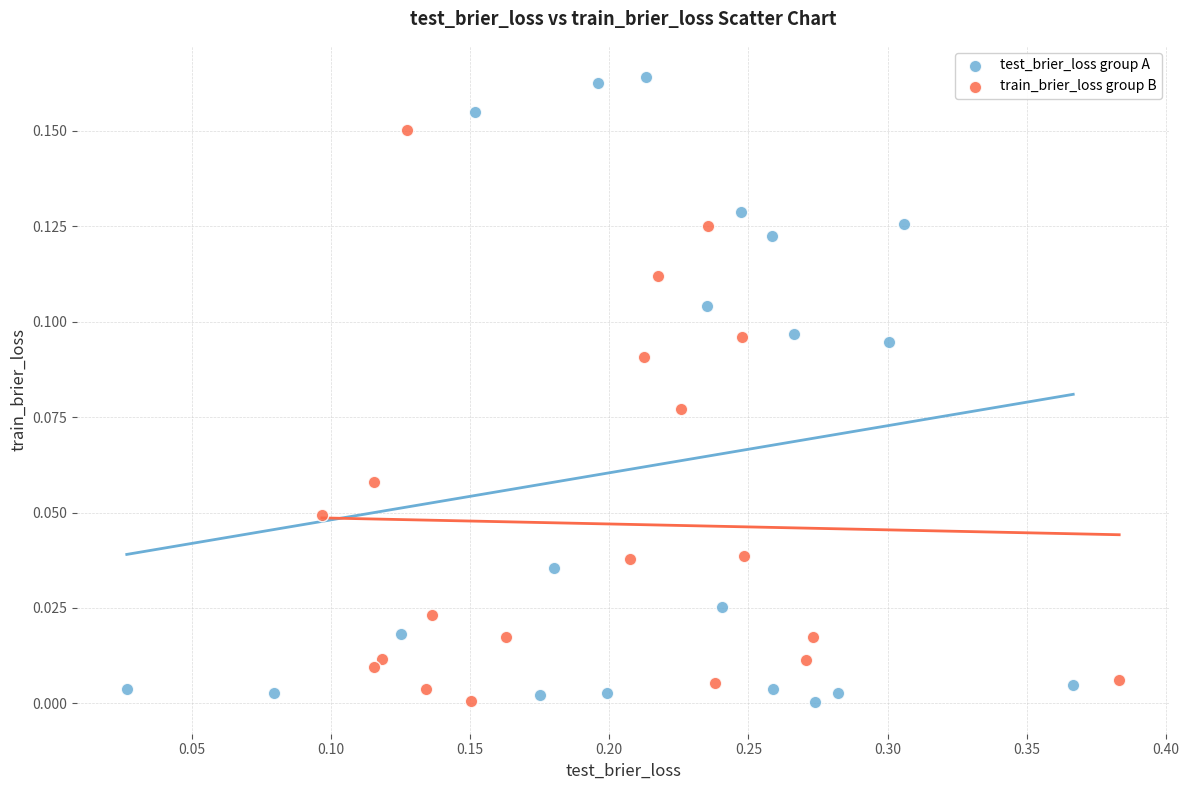

Which series has the largest Y range (max minus min)?

test_brier_loss group A